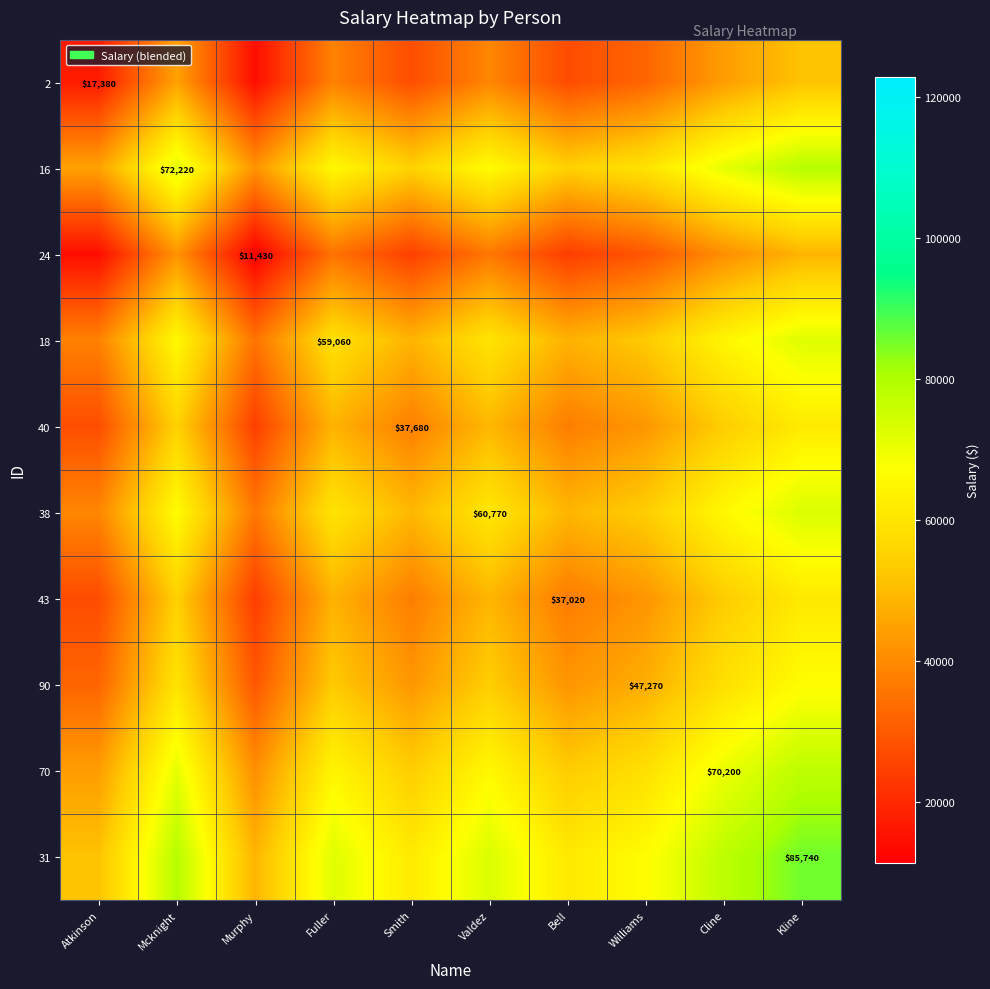

What is the total value across all series at Smith?

437785